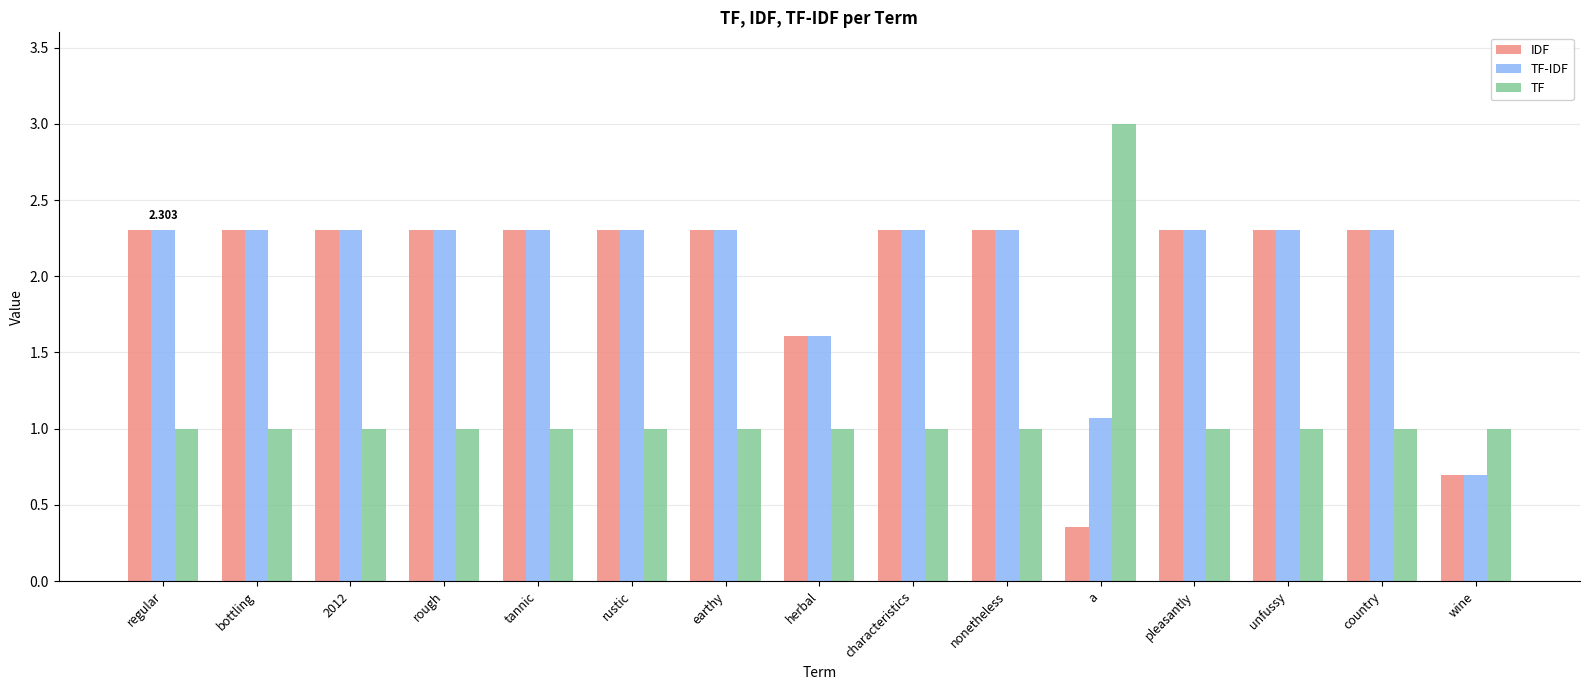

What is the sum of all TF-IDF values?

31.0